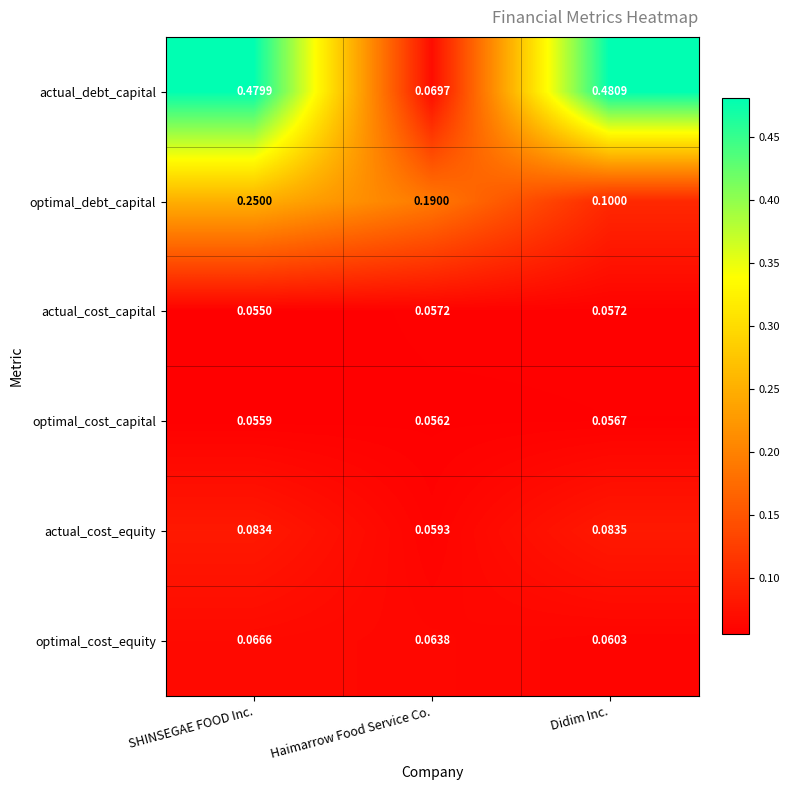

At how many categories does at least one series exceed 0?

3